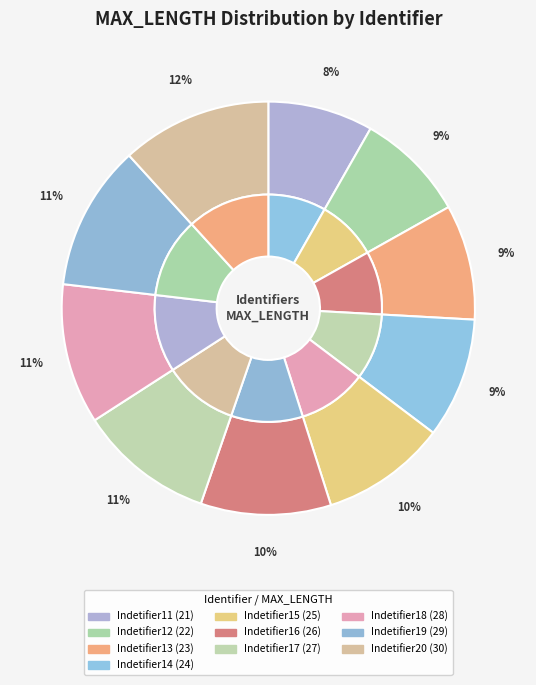

Which has a higher value, Indetifier16 or Indetifier14?

Indetifier16